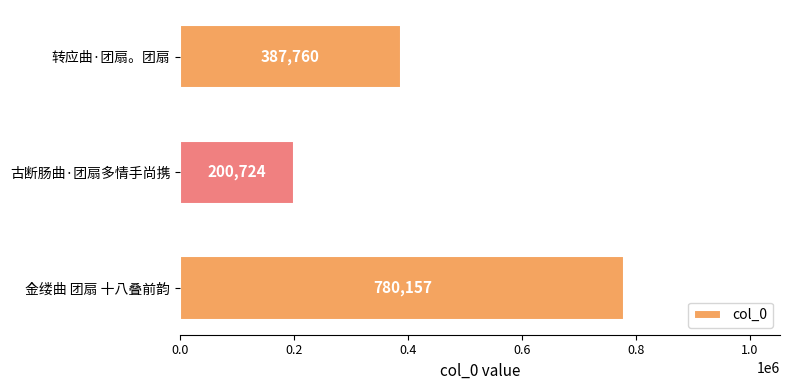

True or false: the data shows 585863 at 转应曲·团扇。团扇.

False